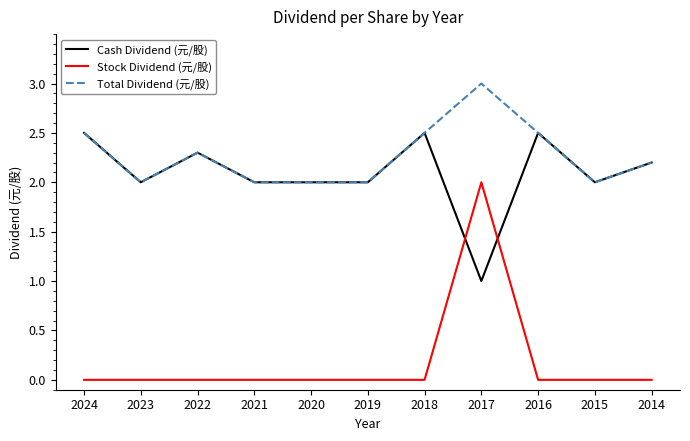

What are all the series names shown in the legend?

Cash Dividend (元/股), Stock Dividend (元/股), Total Dividend (元/股)